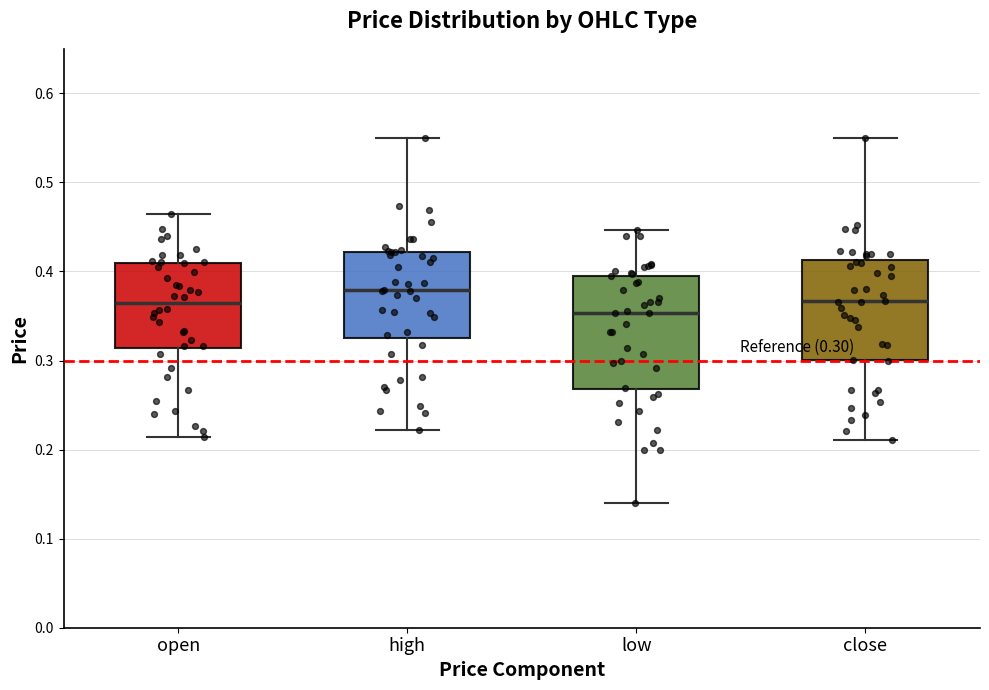

Which box is the tallest, from its lower edge to its upper edge?

low